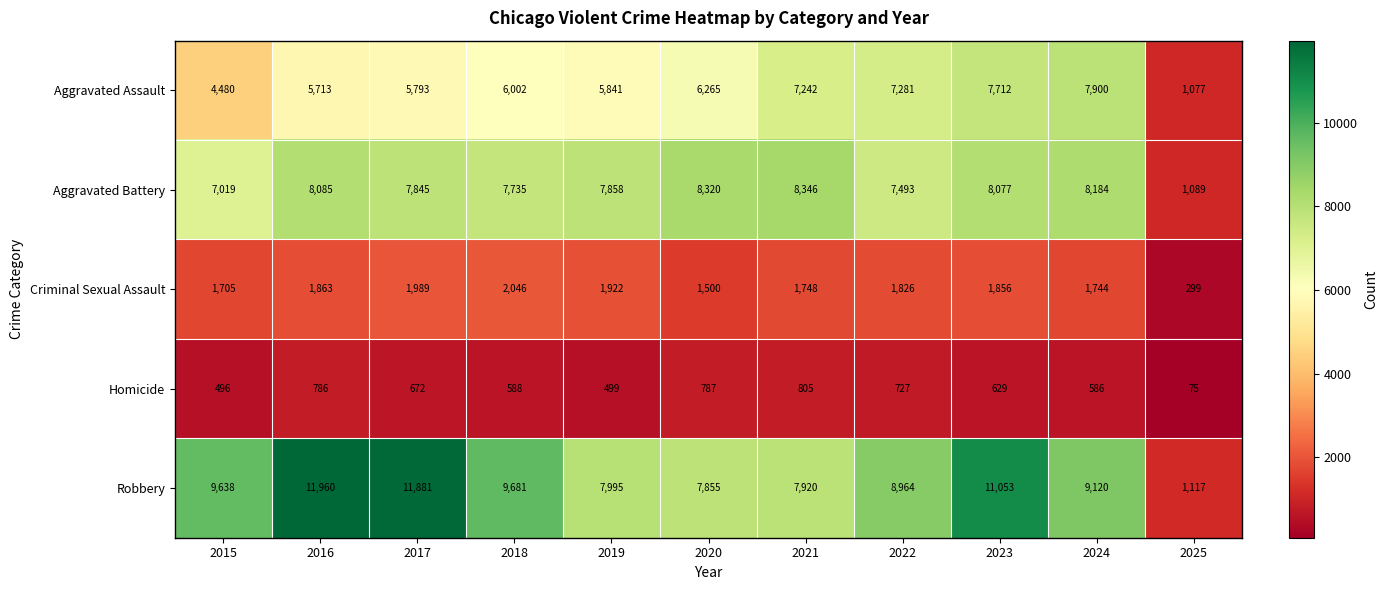

Which series has the widest spread of values?

Robbery